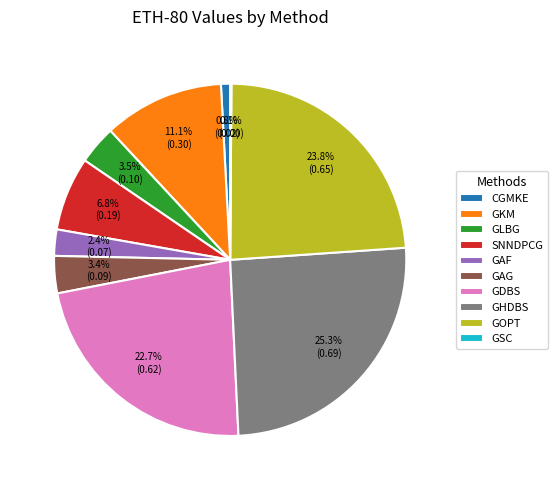

Which has a higher value, GHDBS or GAG?

GHDBS